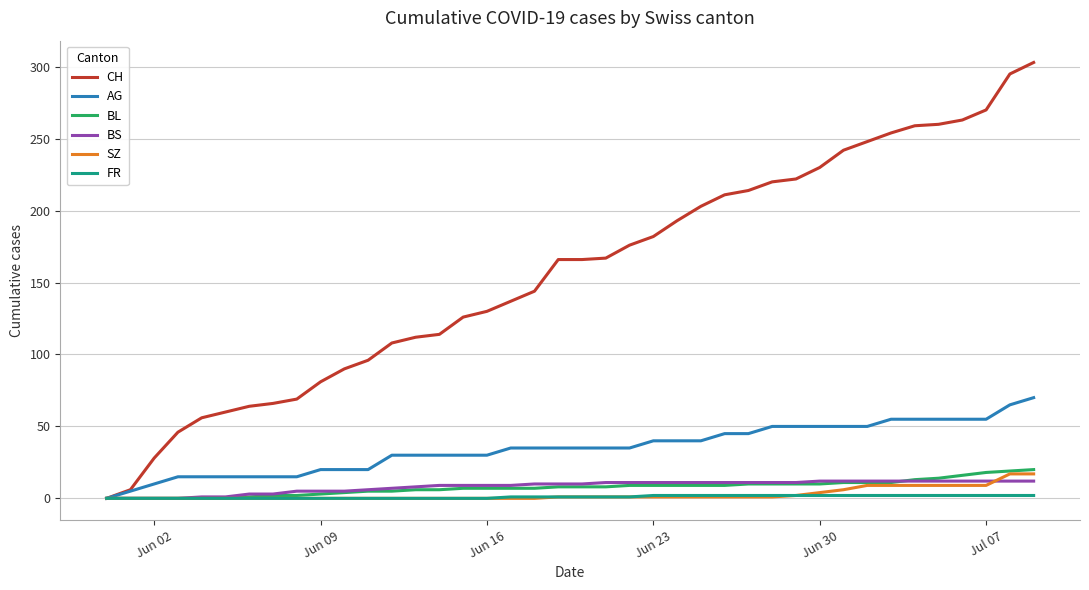

Which series has the widest spread of values?

CH